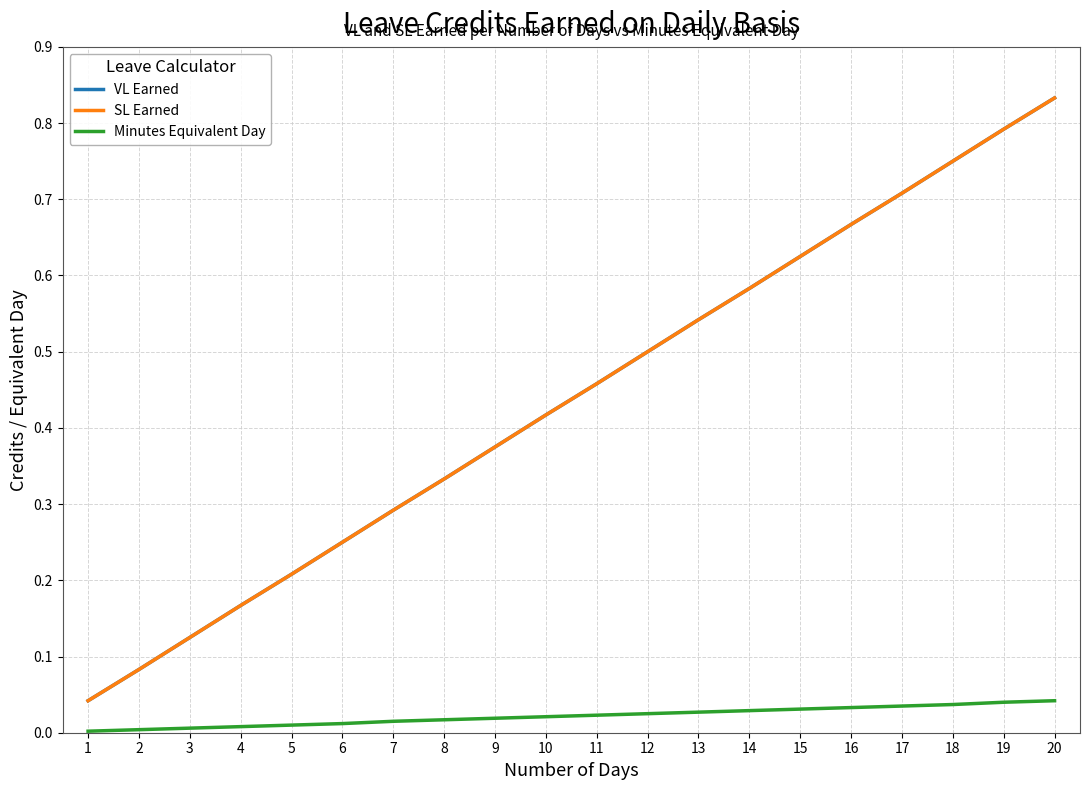

What is the total value across all series at 6?

0.5